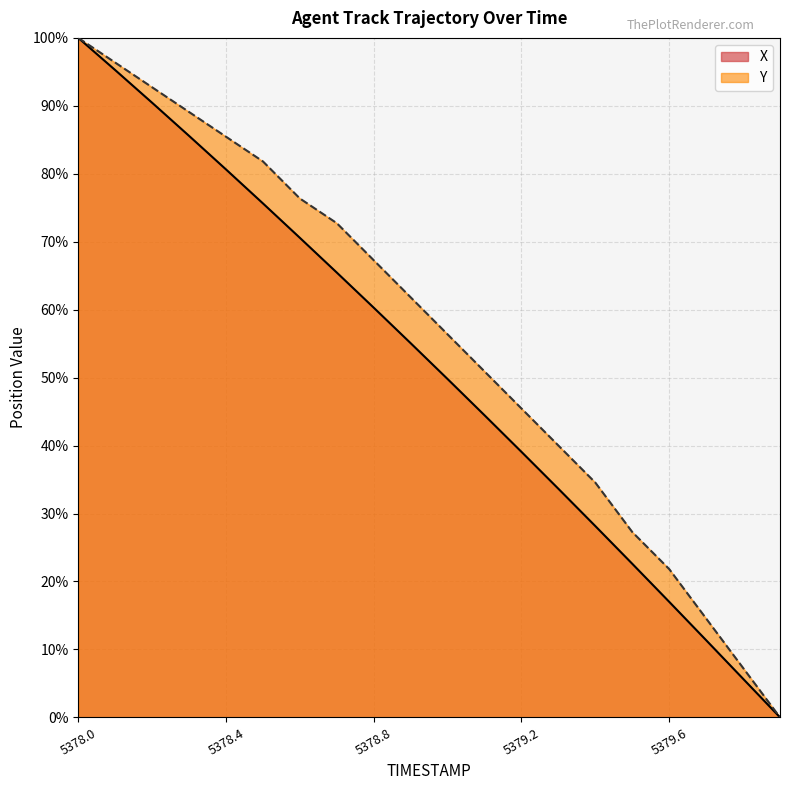

Count the number of categories in the chart.

20